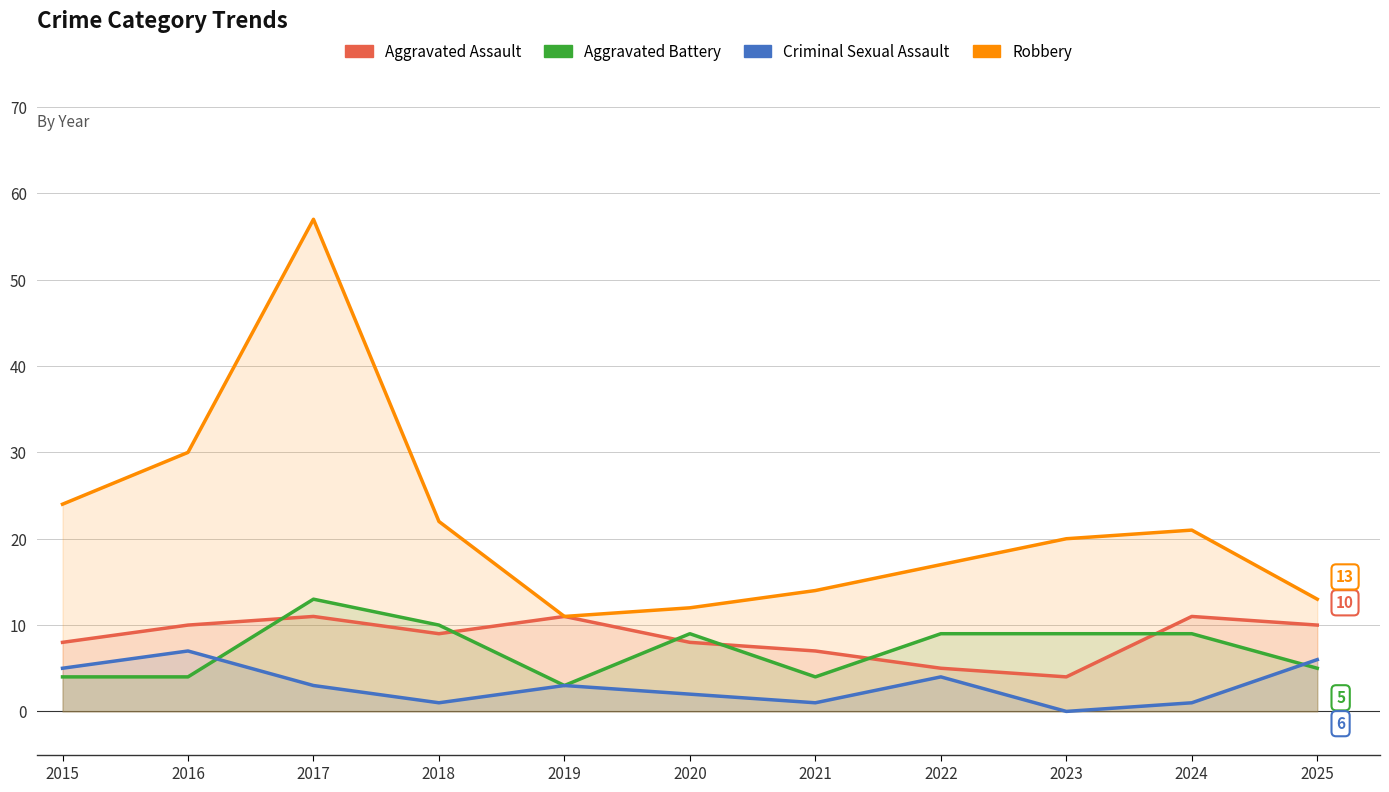

Rank the series by their maximum value, from highest to lowest.

Robbery, Aggravated Battery, Aggravated Assault, Criminal Sexual Assault